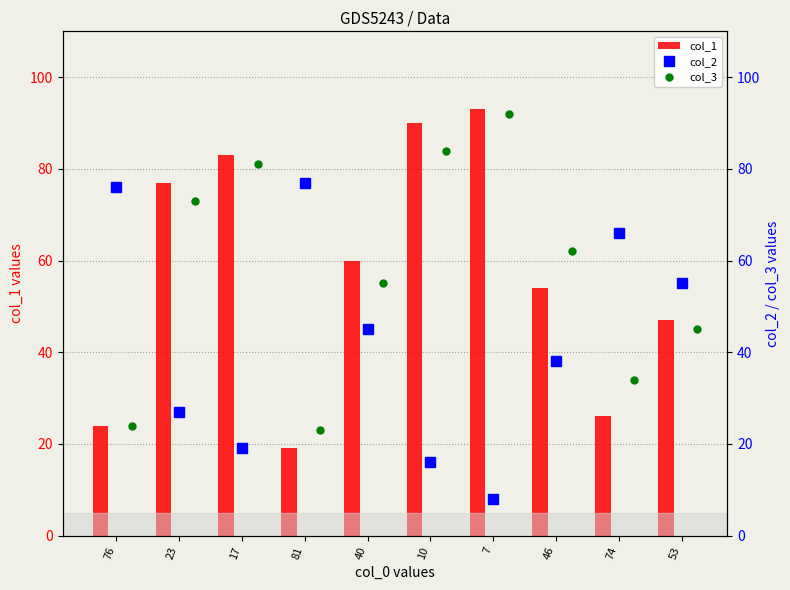

True or false: col_1 has a value of 44 at 17.

False